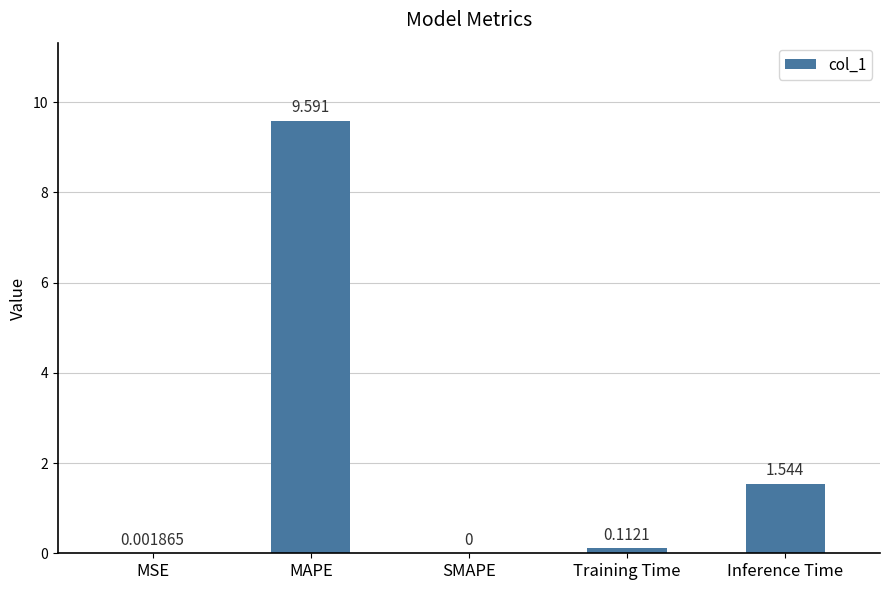

At which category does the chart reach its peak across all series?

MAPE